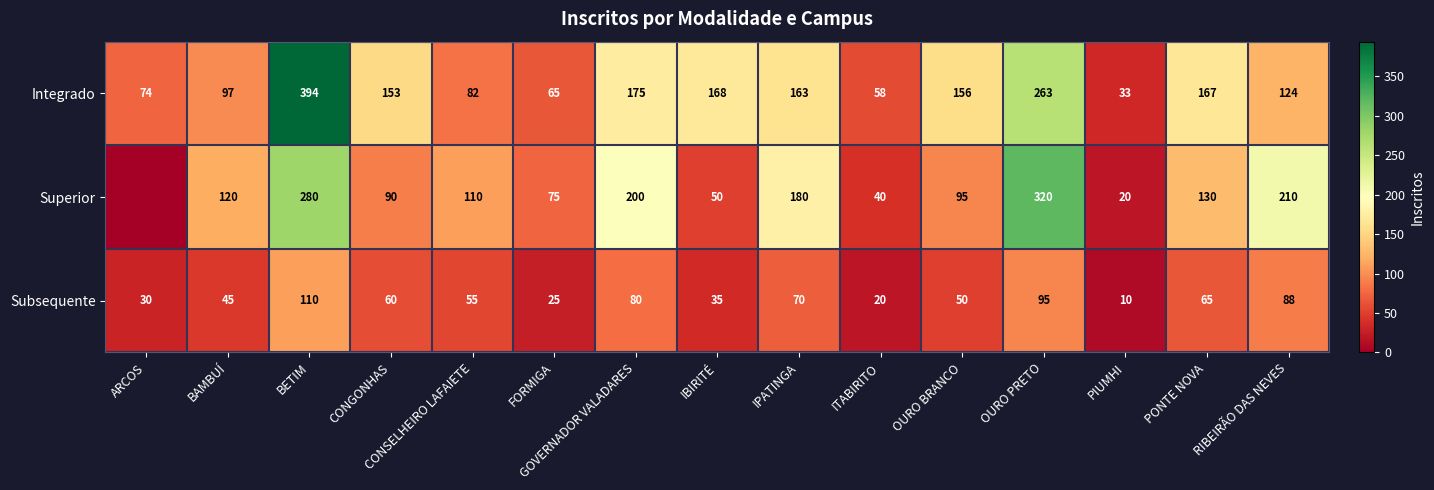

How many series are shown in this chart?

3